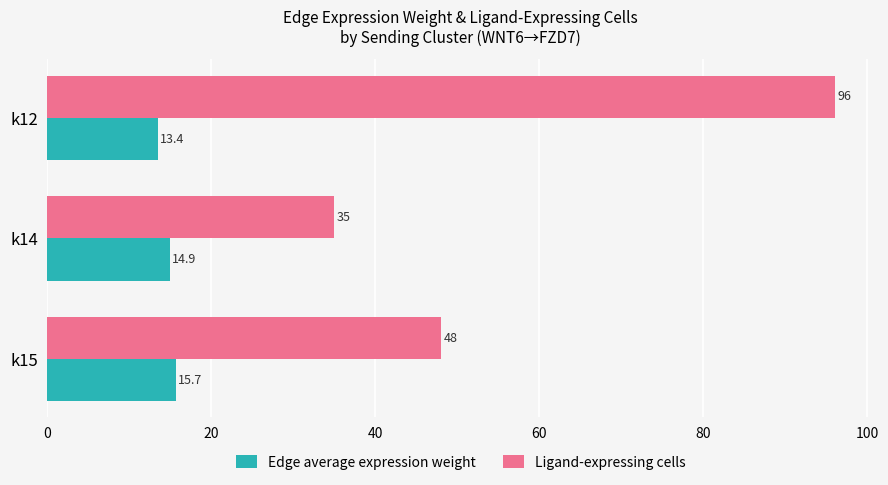

Rank the categories by Edge average expression weight value from highest to lowest.

k15, k14, k12